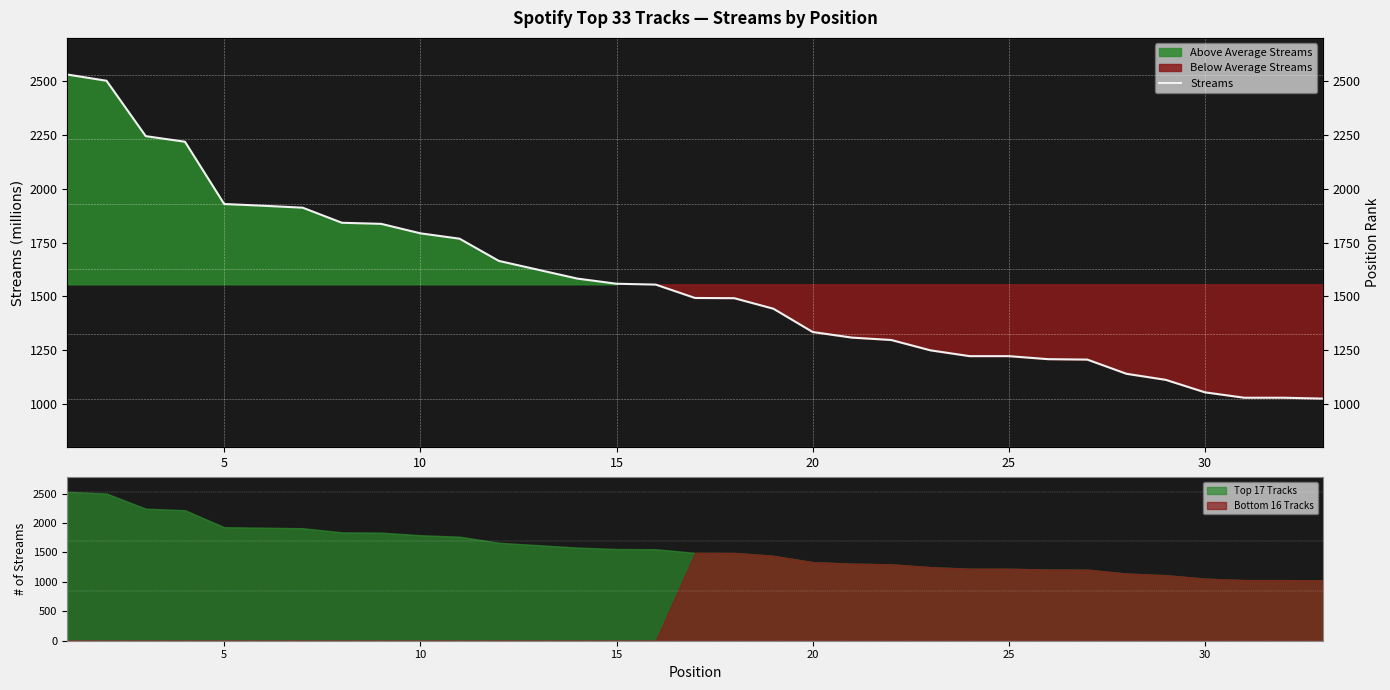

Is it true that the value at 0 is 3915?

False